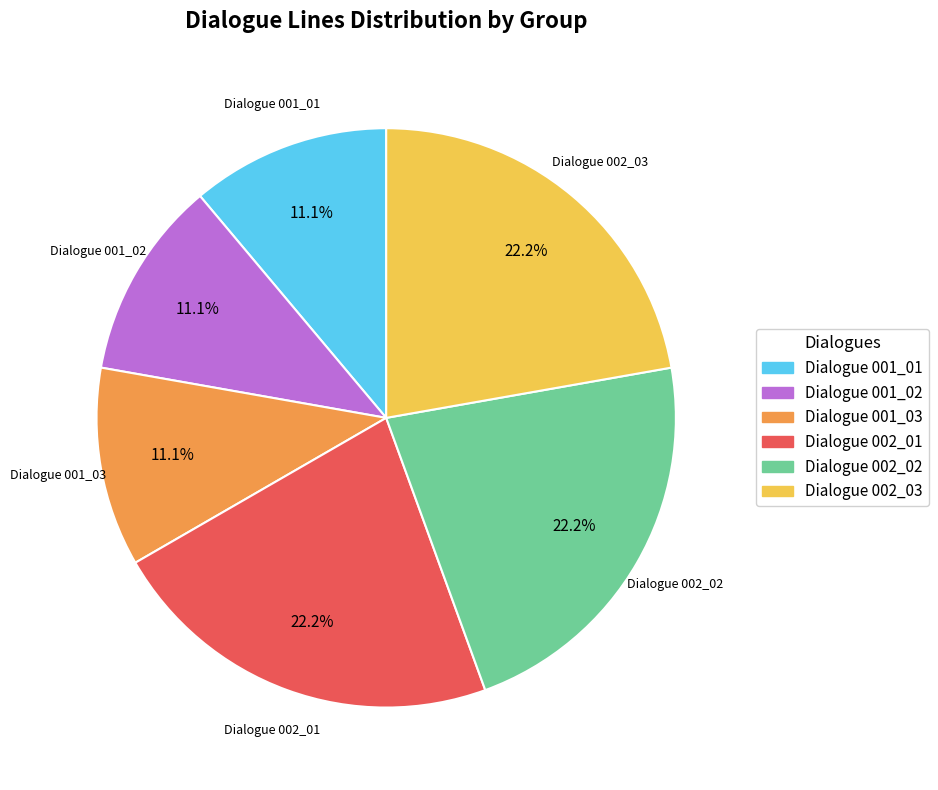

Which has a higher value, Dialogue 002_01 or Dialogue 001_03?

Dialogue 002_01